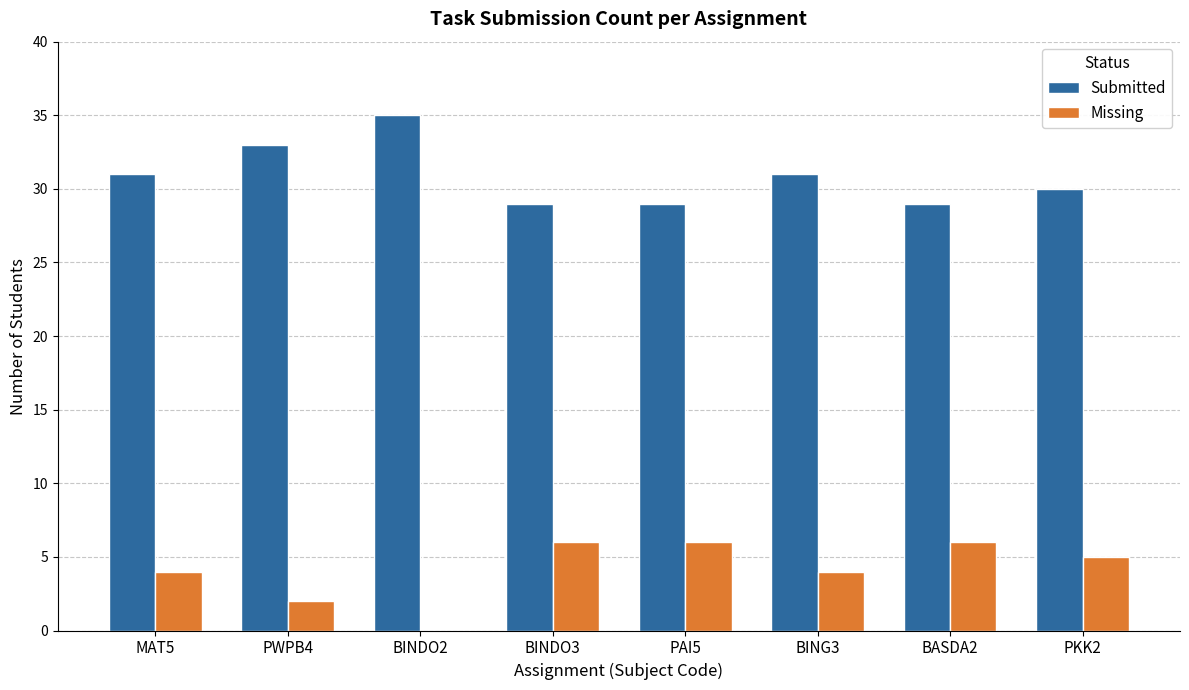

Reading right to left, transcribe all the data shown in this chart.

Submitted: PKK2=30	BASDA2=29	BING3=31	PAI5=29	BINDO3=29	BINDO2=35	PWPB4=33	MAT5=31
Missing: PKK2=5	BASDA2=6	BING3=4	PAI5=6	BINDO3=6	BINDO2=0	PWPB4=2	MAT5=4